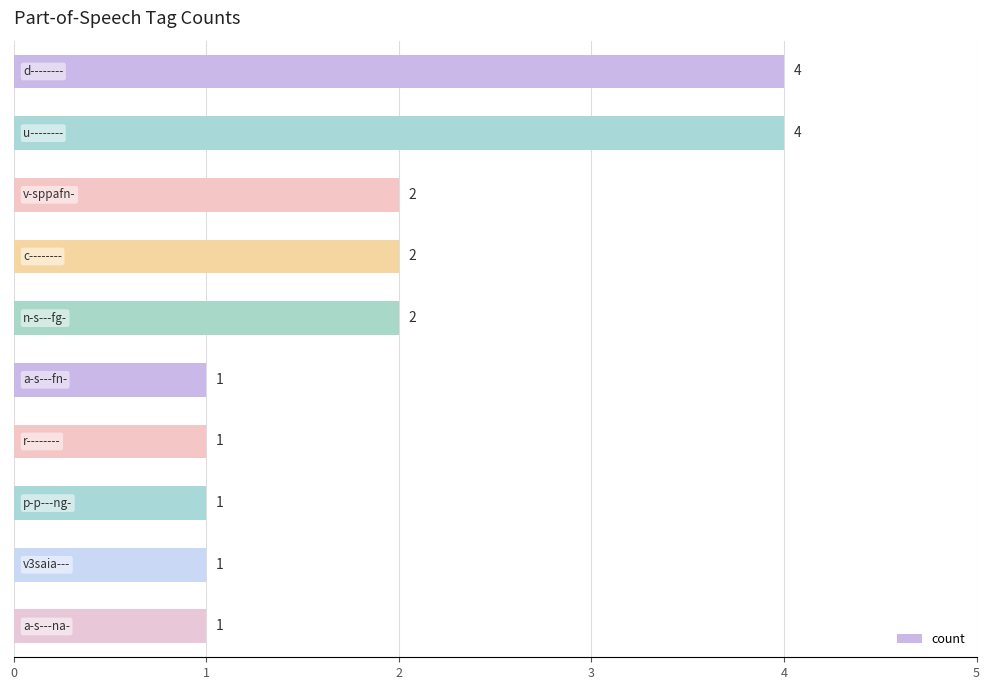

Reading top to bottom, list all the values displayed in this chart.

4	4	2	2	2	1	1	1	1	1